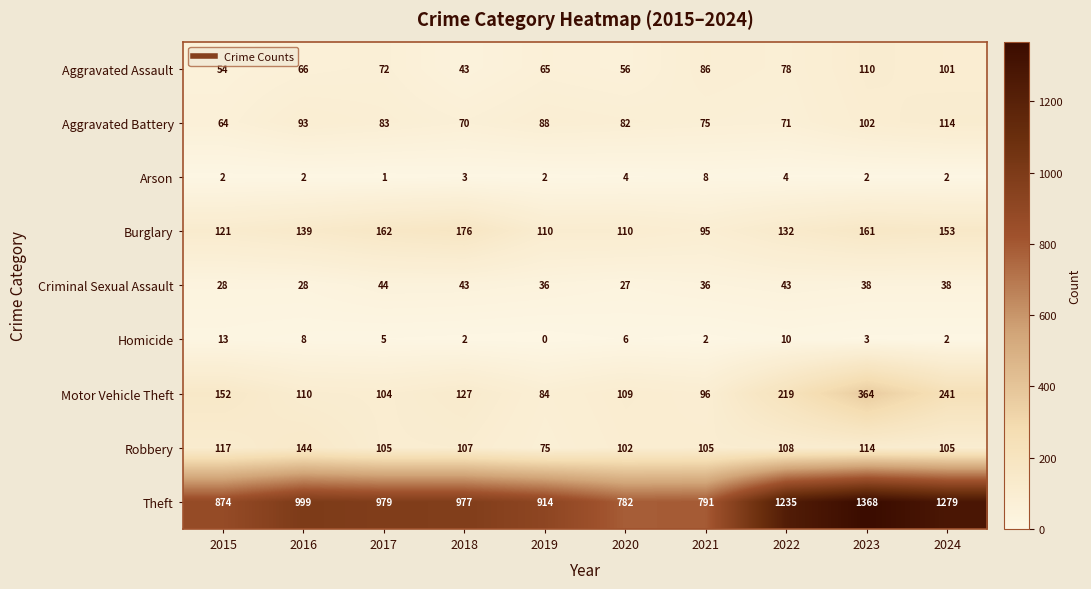

List the labels in order of Aggravated Assault value, largest first.

2023, 2024, 2021, 2022, 2017, 2016, 2019, 2020, 2015, 2018